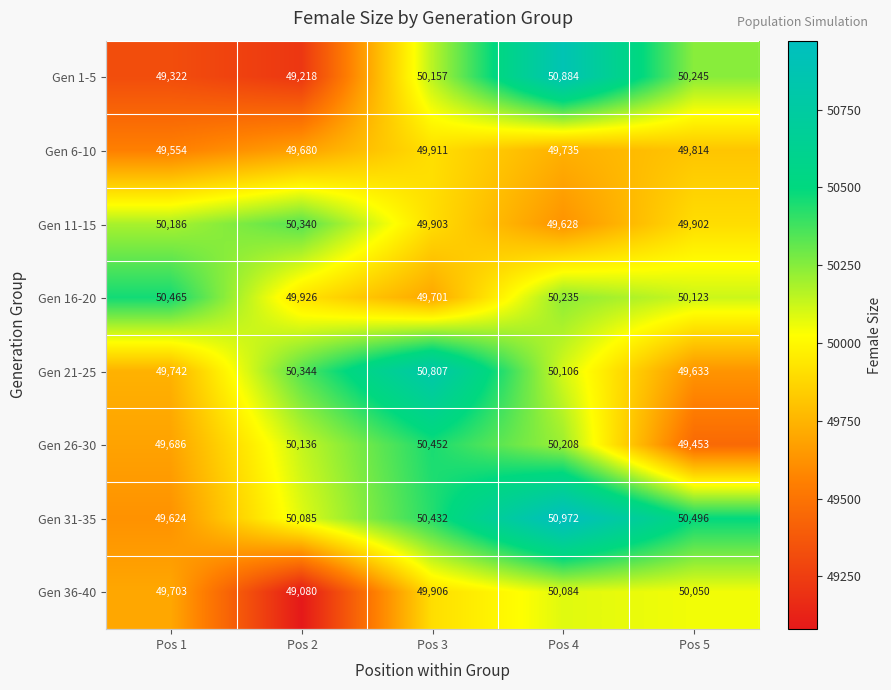

At which label does Gen 36-40 reach its minimum?

Pos 2